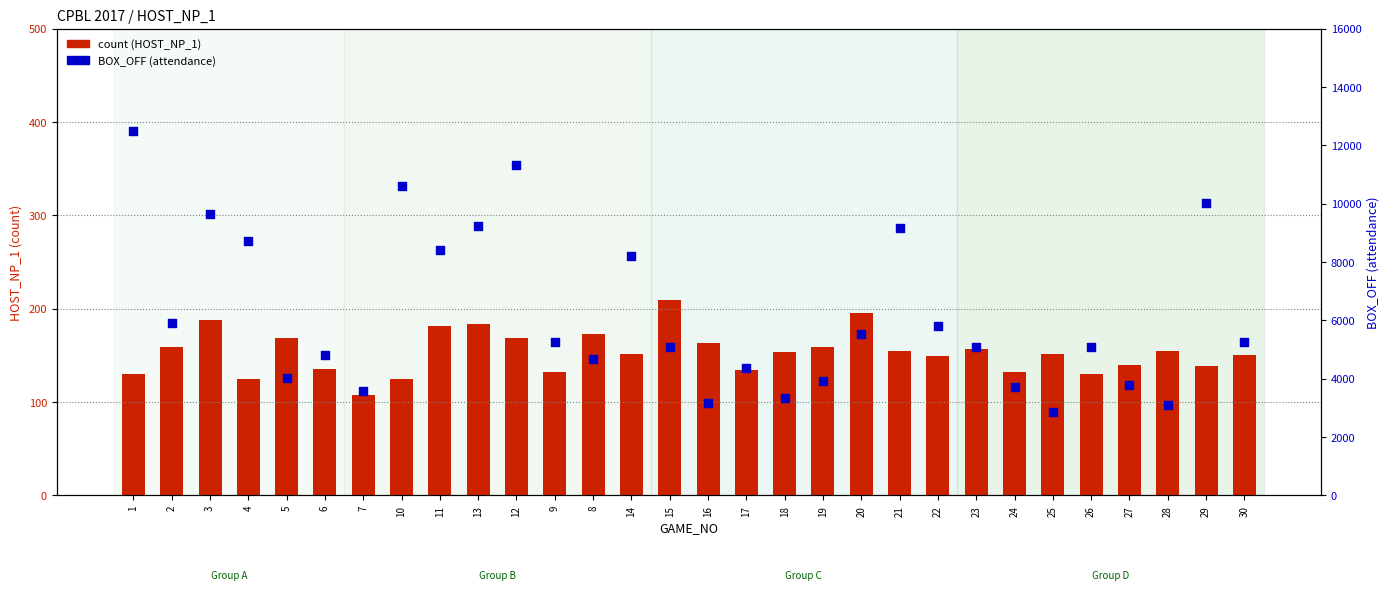

What are all the series names shown in the legend?

count (HOST_NP_1), BOX_OFF (attendance)